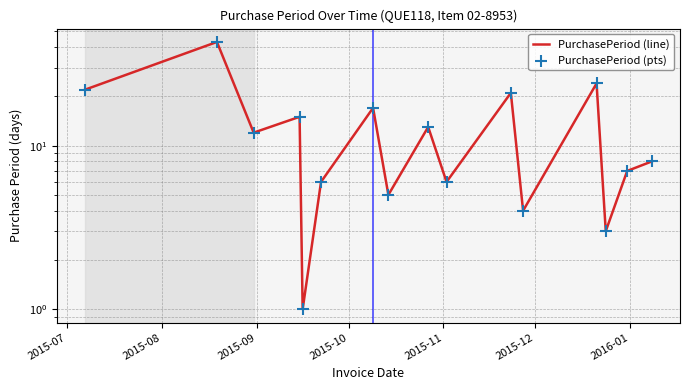

Is the value of PurchasePeriod (line) at 11 greater than the value of PurchasePeriod (pts) at 11?

No